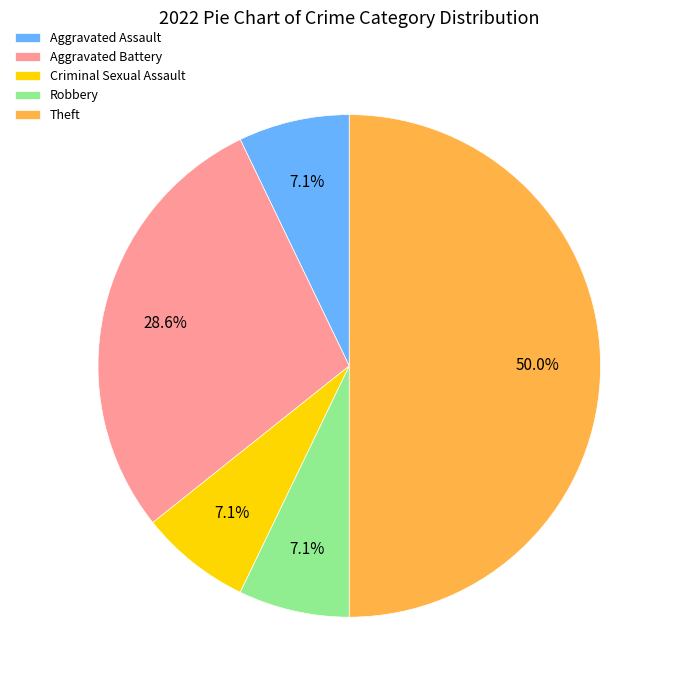

Between Robbery and Aggravated Battery, which is larger?

Aggravated Battery